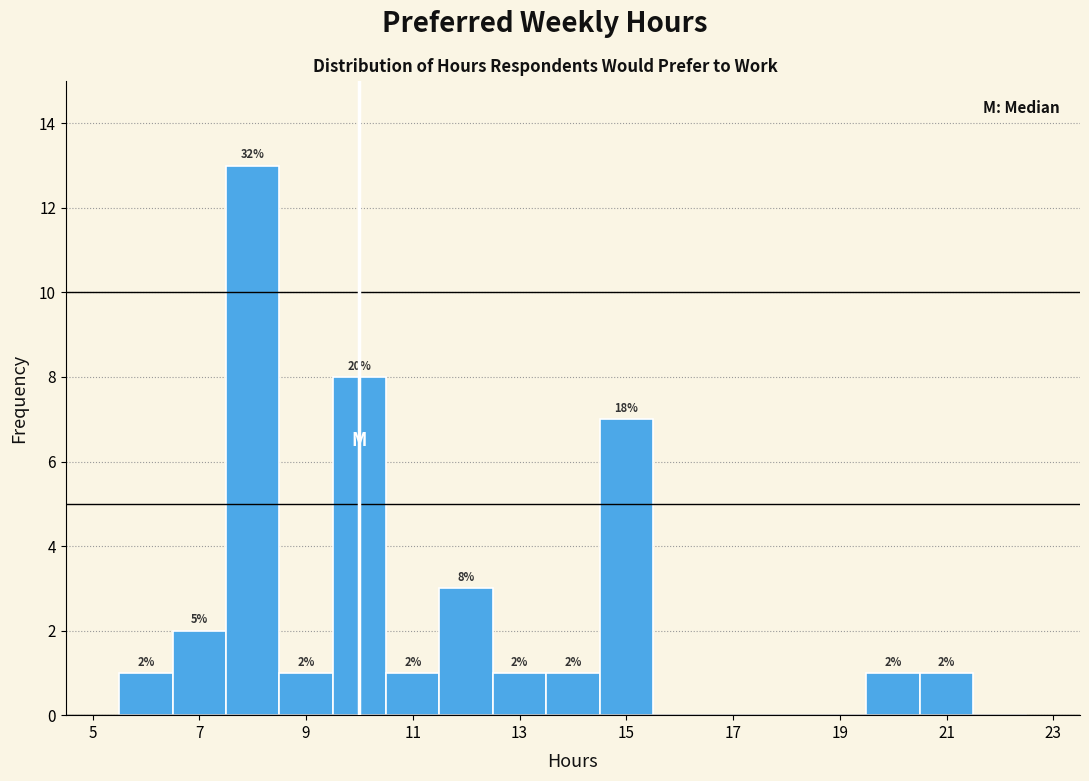

Over which range of the x-axis is the bar tallest?

7.5 to 8.5